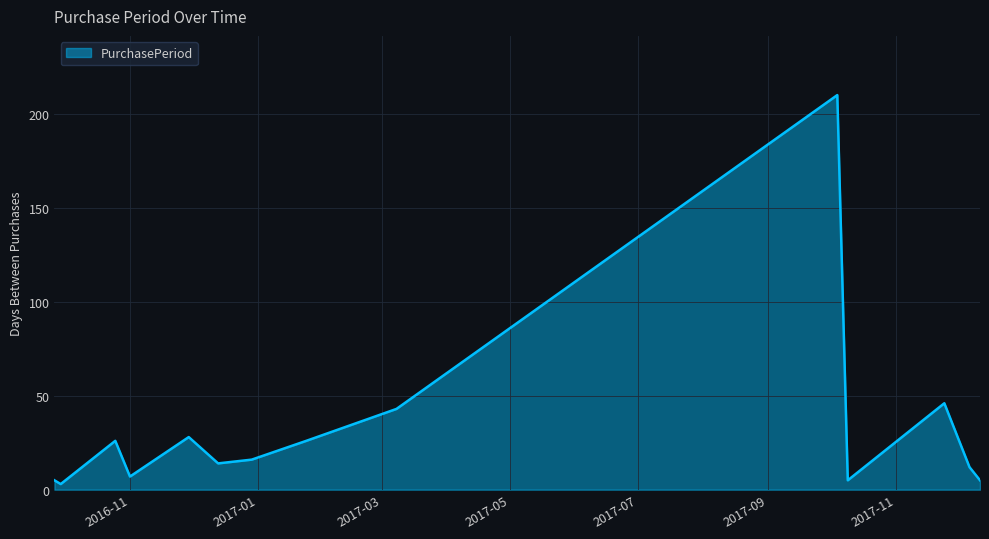

What is the maximum value shown in the chart?

210